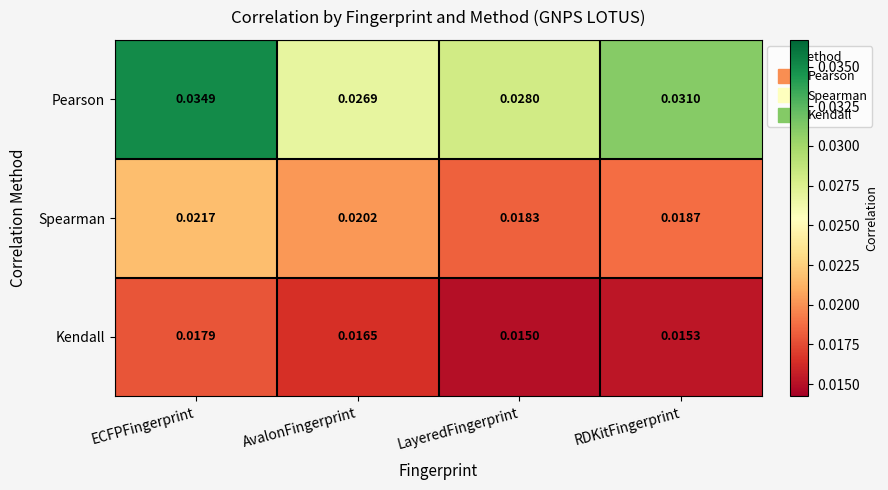

Which series has the widest spread of values?

Pearson